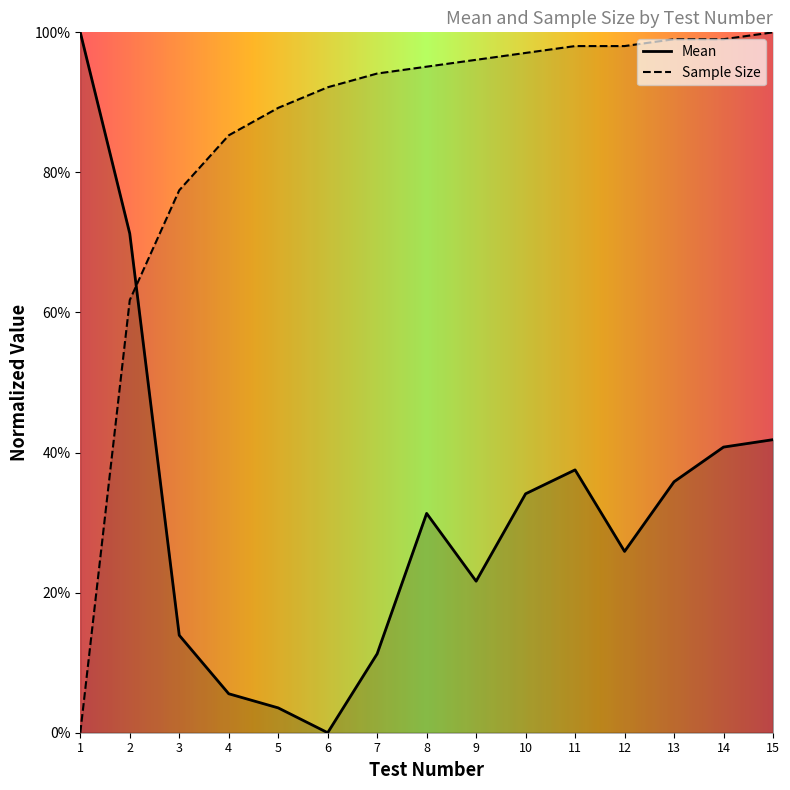

The value of Sample Size at 14 is 1.8. True or false?

False